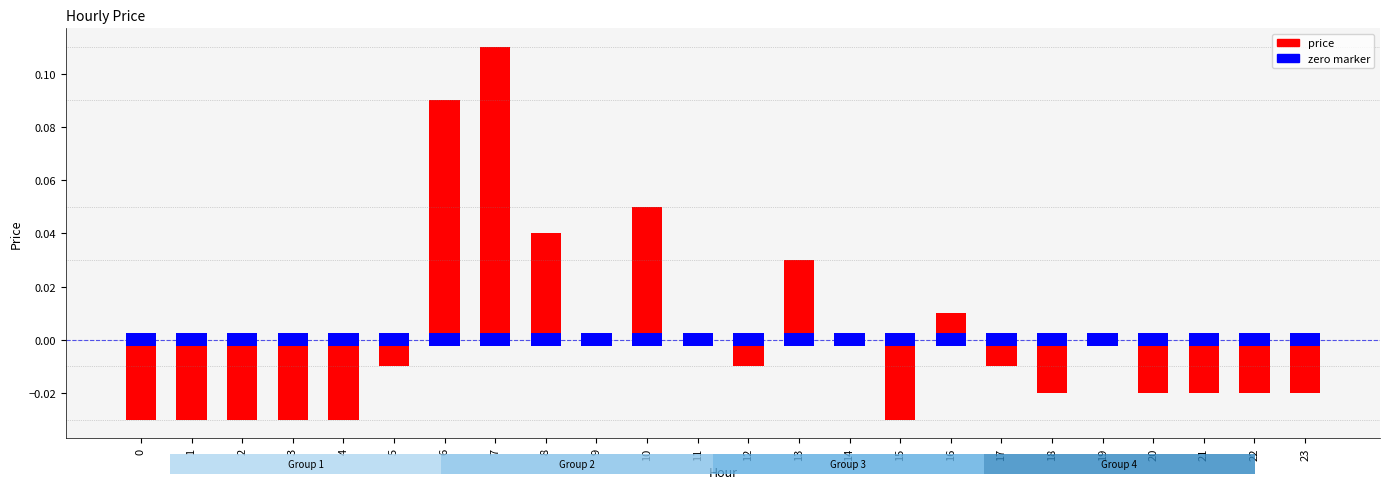

Between 6 and 0, which is larger?

6